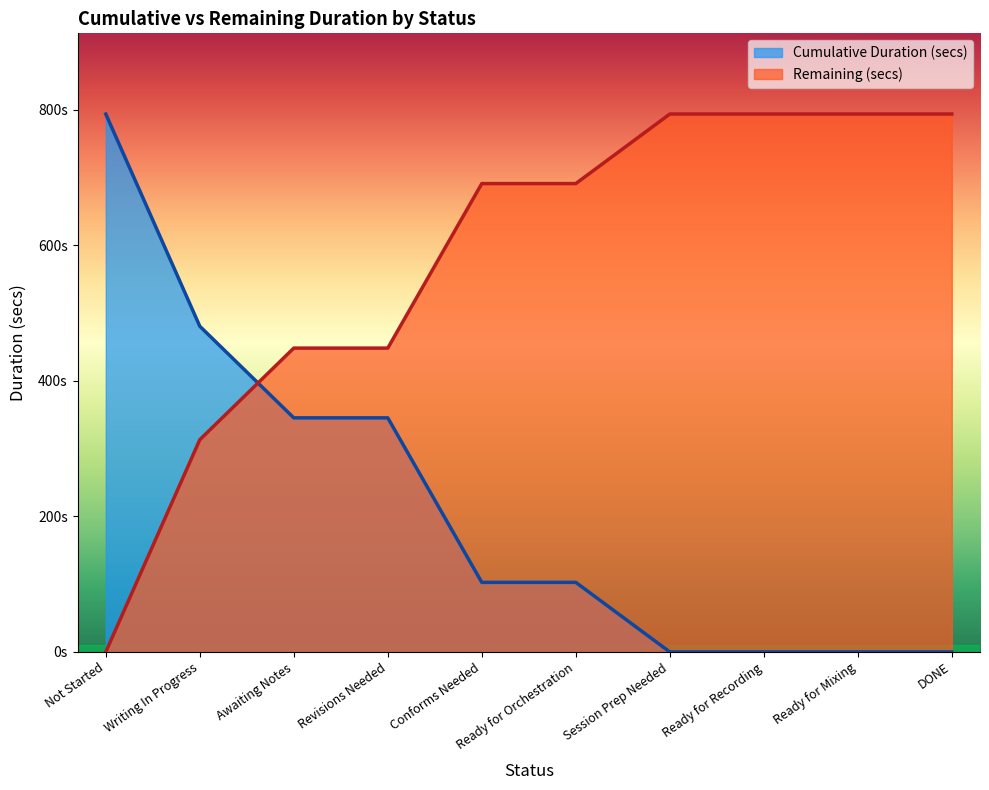

Is it true that Cumulative Duration (secs) equals 490.7 at Ready for Mixing?

False